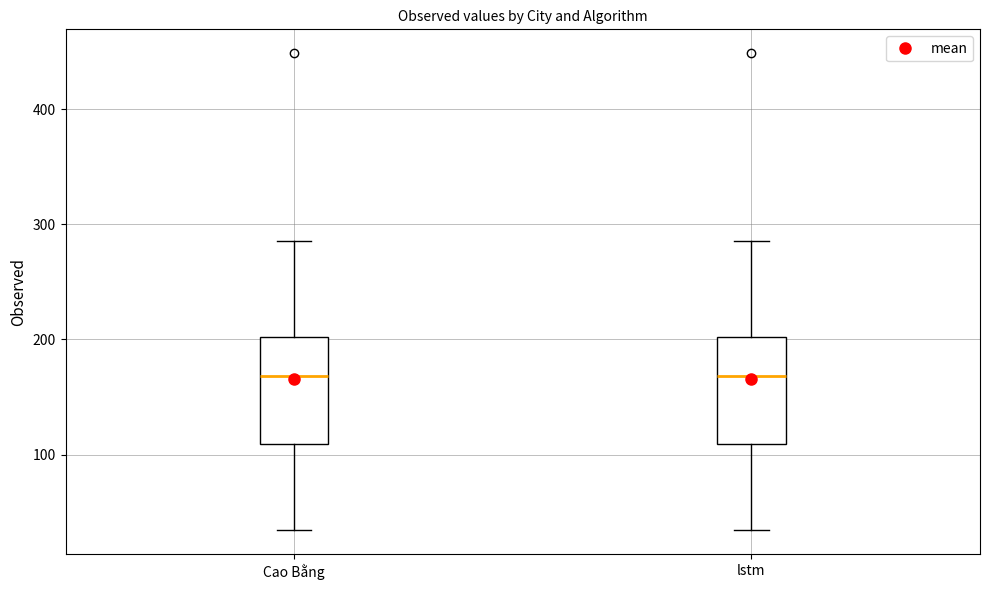

Where is the lower edge of the box for lstm on the y-axis? The values are not printed on the chart, so give them approximately, as read against the axis.

110